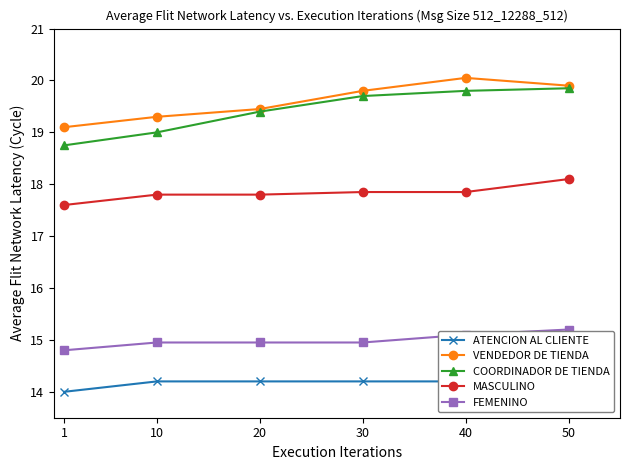

Reading left to right, what are all the values shown in this chart?

ATENCION AL CLIENTE: 1=14.0	10=14.2	20=14.2	30=14.2	40=14.2	50=14.2
VENDEDOR DE TIENDA: 1=19.1	10=19.3	20=19.4	30=19.8	40=20.1	50=19.9
COORDINADOR DE TIENDA: 1=18.8	10=19.0	20=19.4	30=19.7	40=19.8	50=19.9
MASCULINO: 1=17.6	10=17.8	20=17.8	30=17.9	40=17.9	50=18.1
FEMENINO: 1=14.8	10=14.9	20=14.9	30=14.9	40=15.1	50=15.2